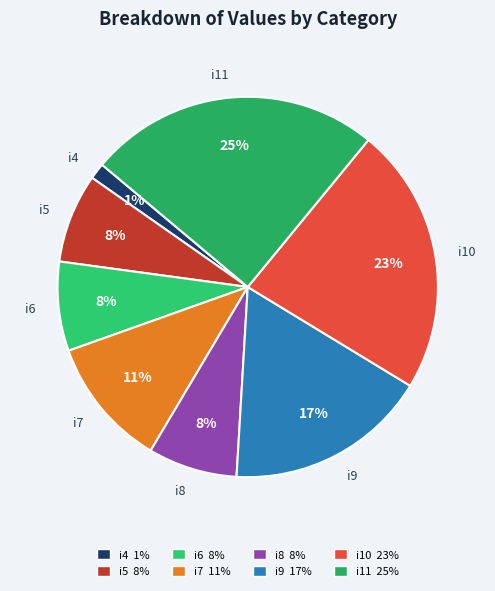

What is the smallest slice in the pie chart?

i4